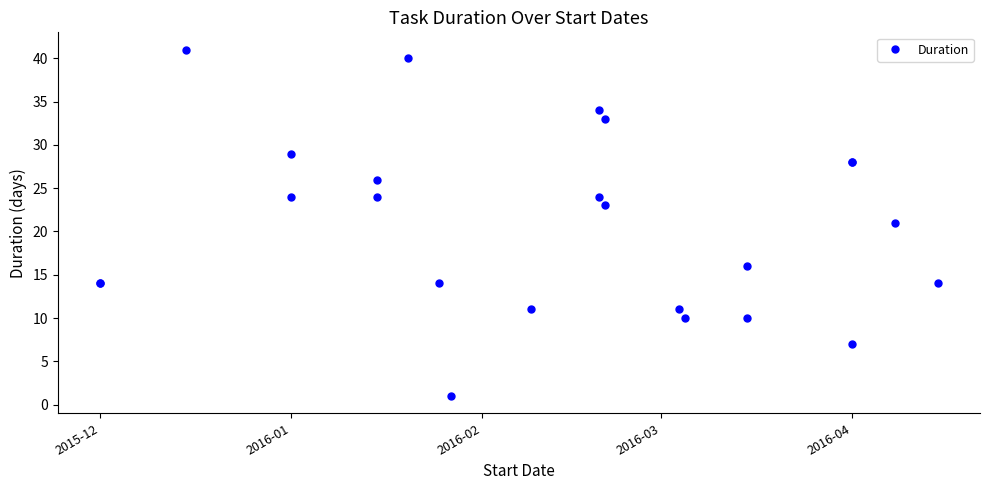

Count the number of categories in the chart.

24